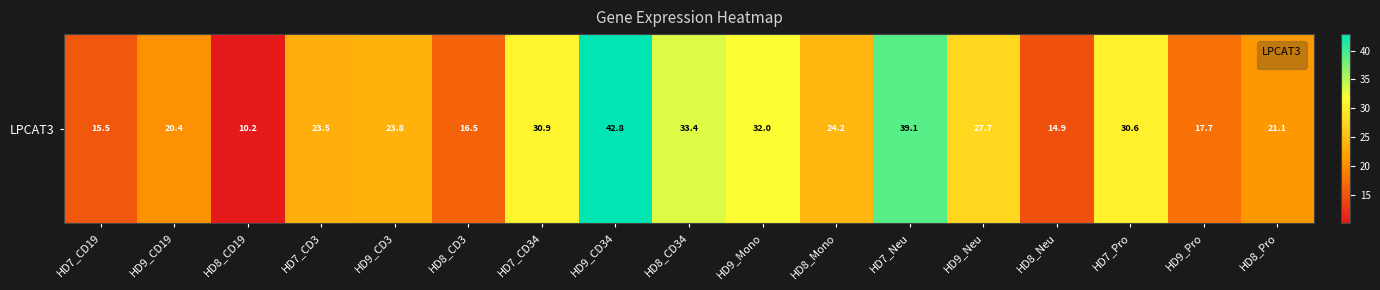

What is the greatest value displayed?

42.8